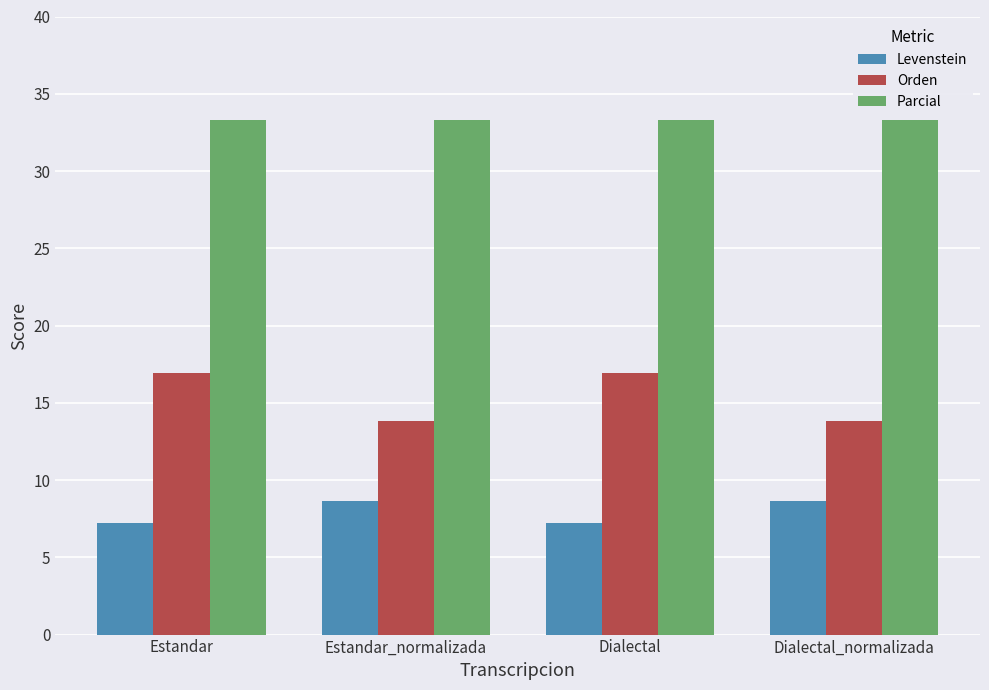

What is the difference between the highest and lowest values at Estandar_normalizada?

24.7